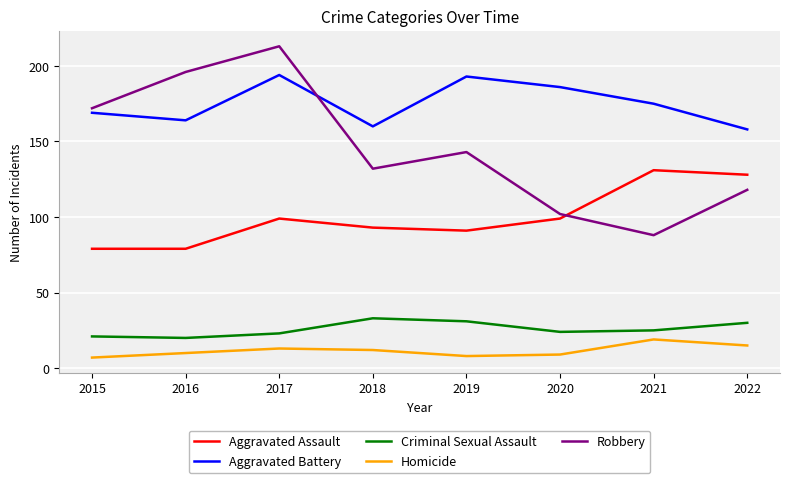

After their last crossing, which series has the higher values: Aggravated Assault or Robbery?

Aggravated Assault